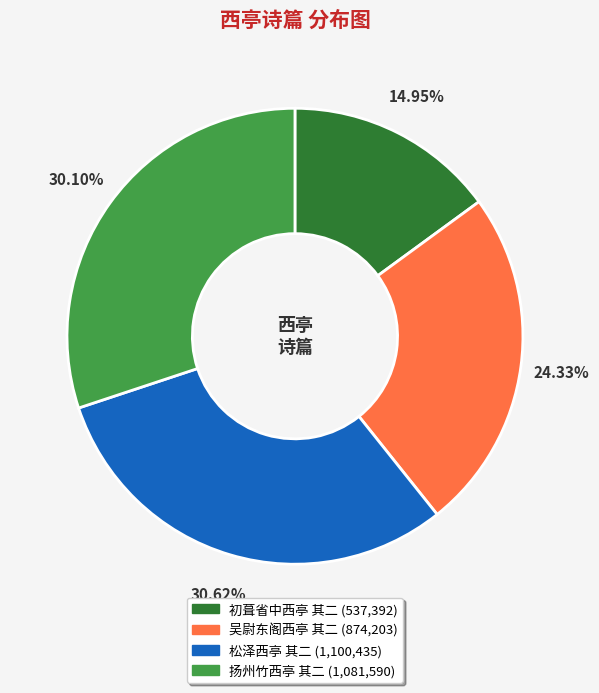

Which has a higher value, 扬州竹西亭 其二 or 吴尉东阁西亭 其二?

扬州竹西亭 其二